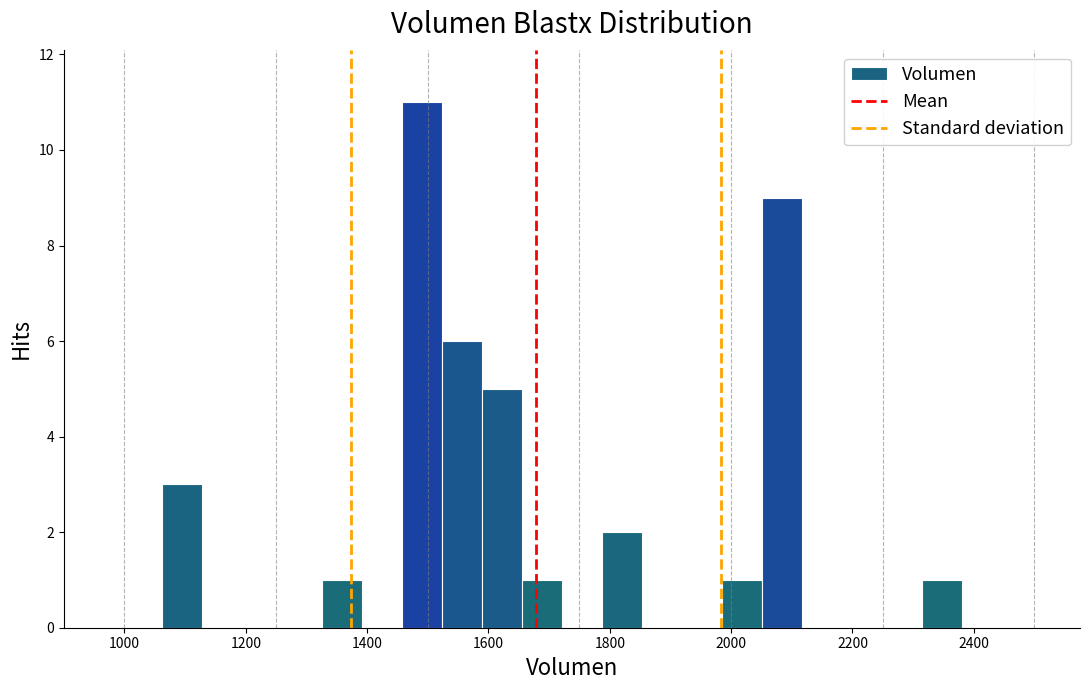

Read against the x-axis, roughly where is the centre of the tallest bar?

1500